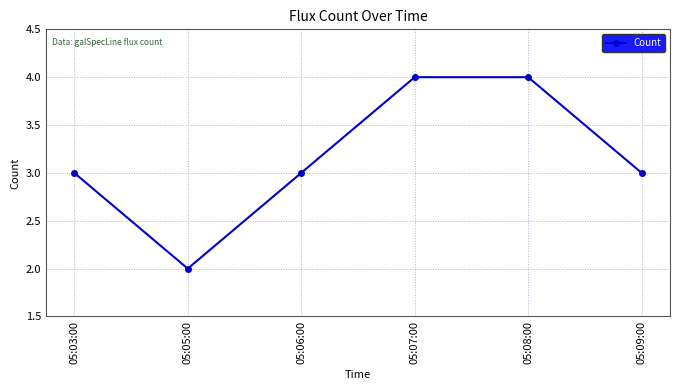

Count the values in the range 3 to 4.

5